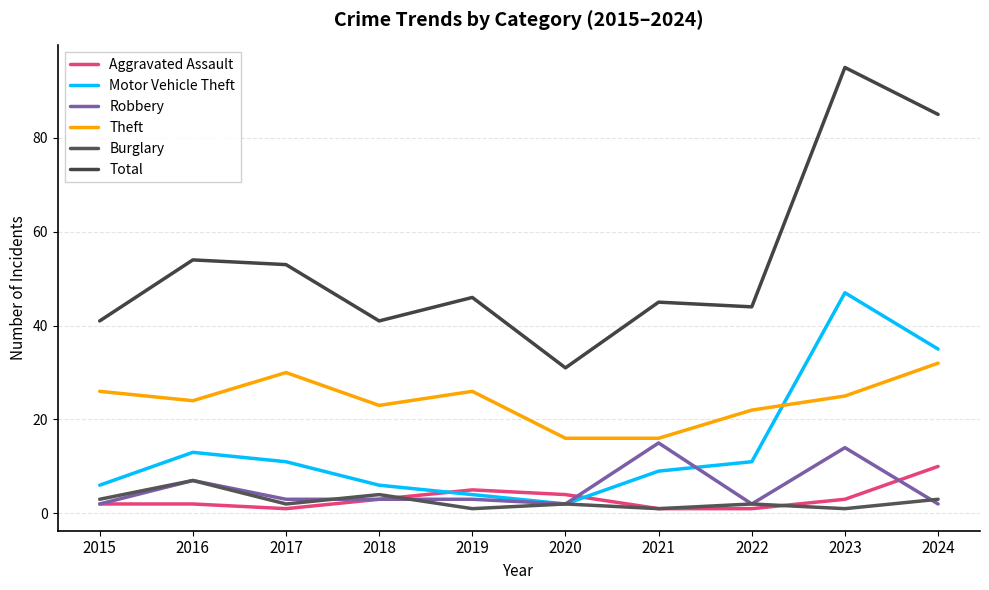

Rank the series by their maximum value, from lowest to highest.

Burglary, Aggravated Assault, Robbery, Theft, Motor Vehicle Theft, Total